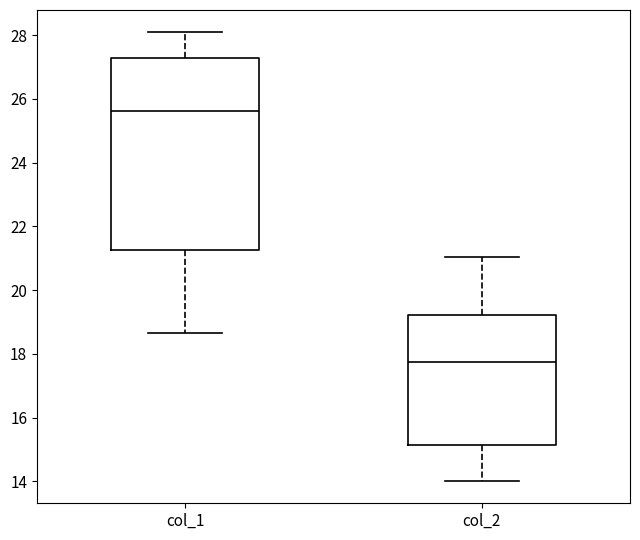

Where does the upper whisker of the box for col_1 end on the y-axis? The values are not printed on the chart, so give them approximately, as read against the axis.

28.0